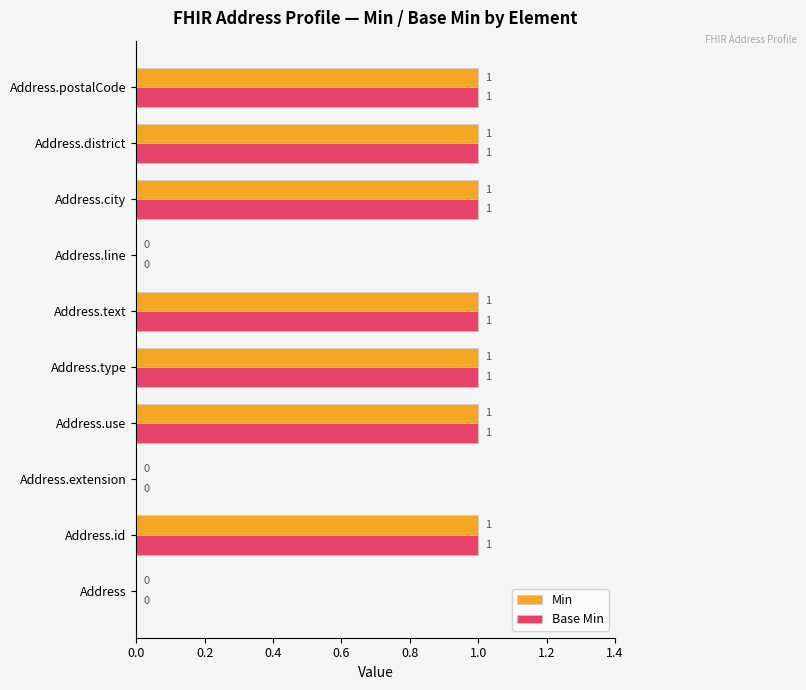

What is the average value of the Min series?

1